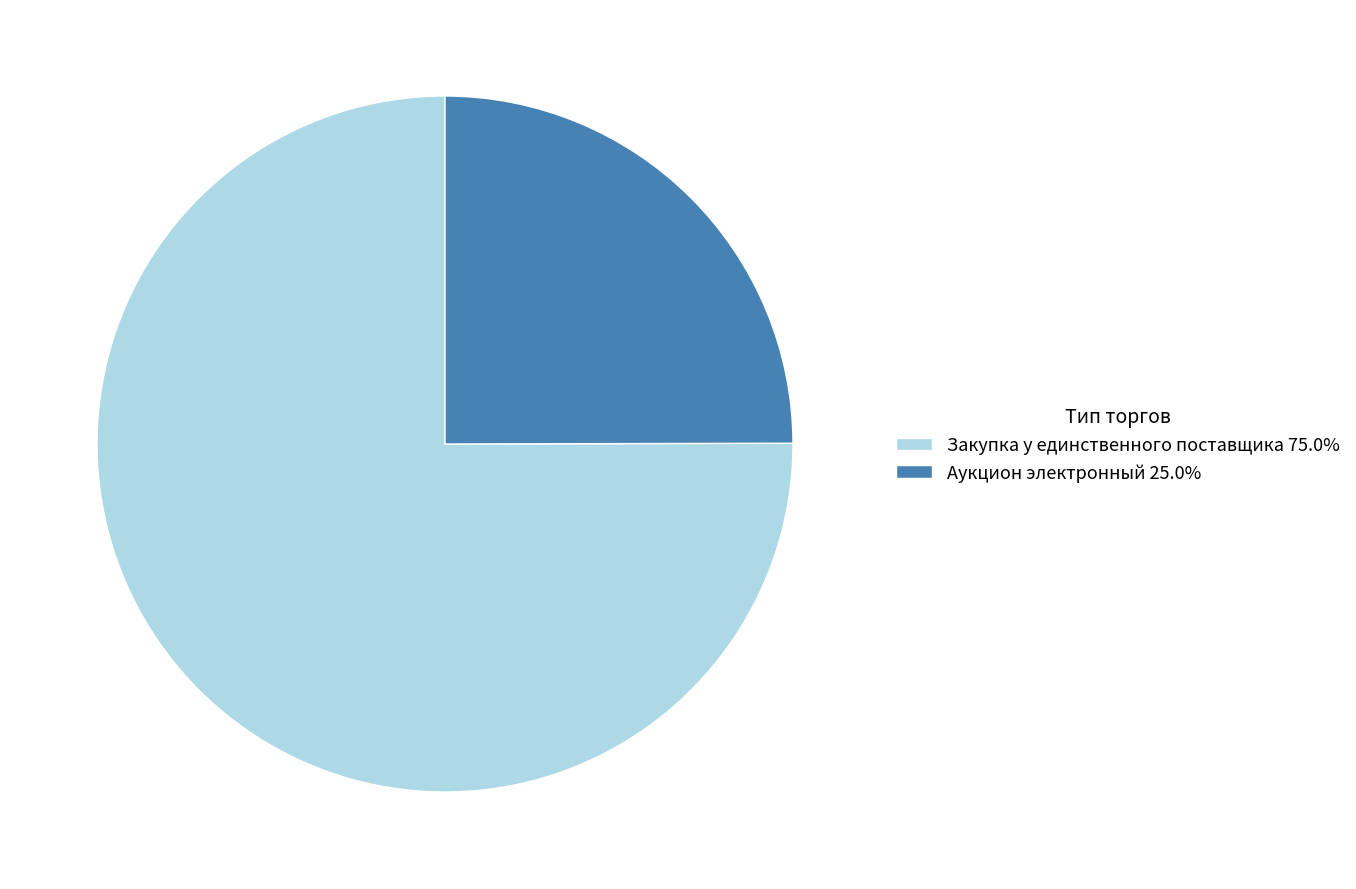

What is the largest slice in the pie chart?

Закупка у единственного поставщика